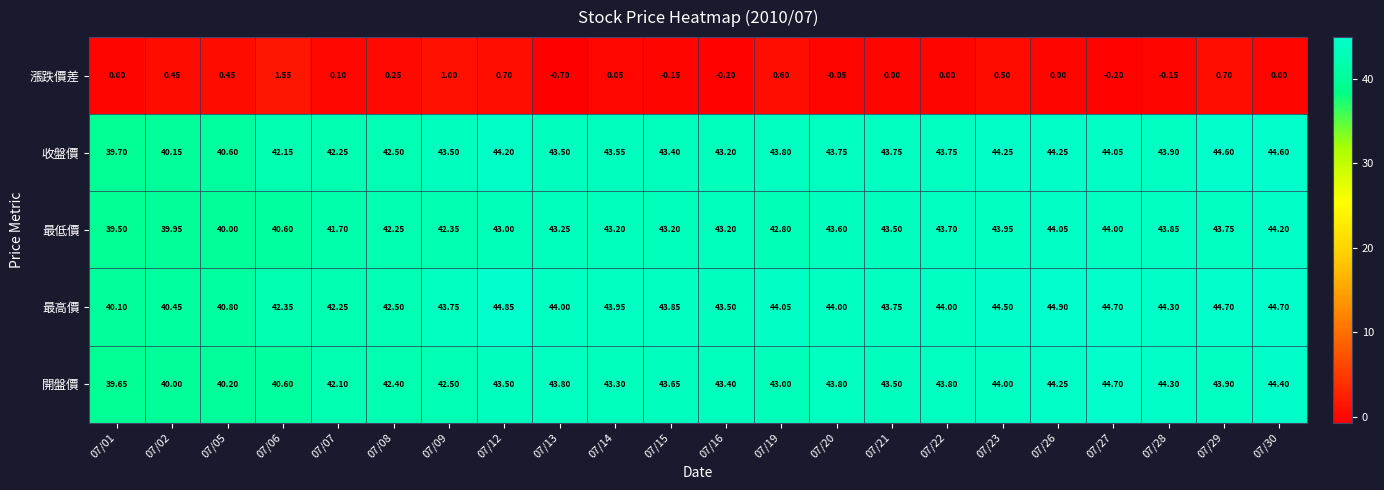

How many data points does each series have?

22